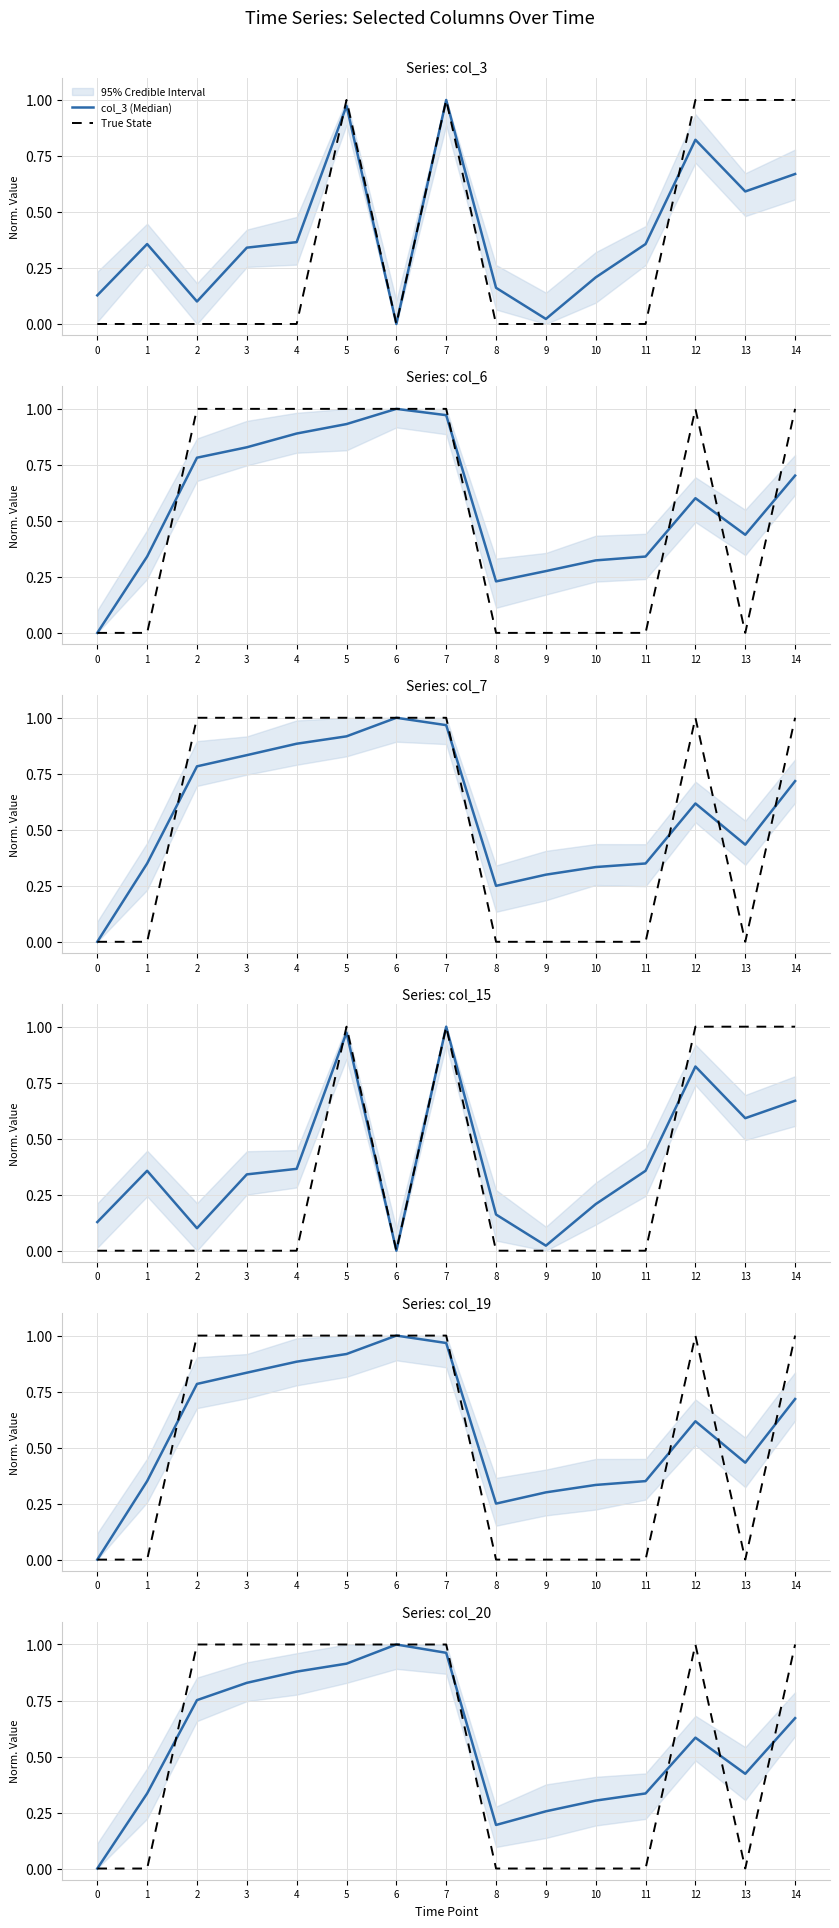

Reading left to right, what are all the values shown in this chart?

col_3: 0.1	0.4	0.1	0.3	0.4	1.0	0.0	1.0	0.2	0.0	0.2	0.4	0.8	0.6	0.7
col_6: 0.0	0.3	0.8	0.8	0.9	0.9	1.0	1.0	0.2	0.3	0.3	0.3	0.6	0.4	0.7
col_7: 0.0	0.3	0.8	0.8	0.9	0.9	1.0	1.0	0.2	0.3	0.3	0.3	0.6	0.4	0.7
col_15: 0.1	0.4	0.1	0.3	0.4	1.0	0.0	1.0	0.2	0.0	0.2	0.4	0.8	0.6	0.7
col_19: 0.0	0.4	0.8	0.8	0.9	0.9	1.0	1.0	0.2	0.3	0.3	0.4	0.6	0.4	0.7
col_20: 0.0	0.3	0.8	0.8	0.9	0.9	1.0	1.0	0.2	0.3	0.3	0.3	0.6	0.4	0.7